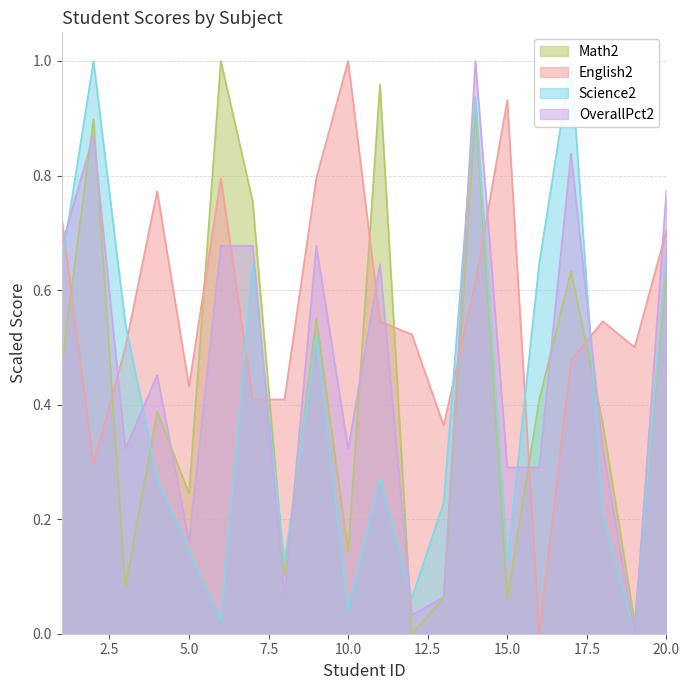

Which series has the largest total across all categories?

English2